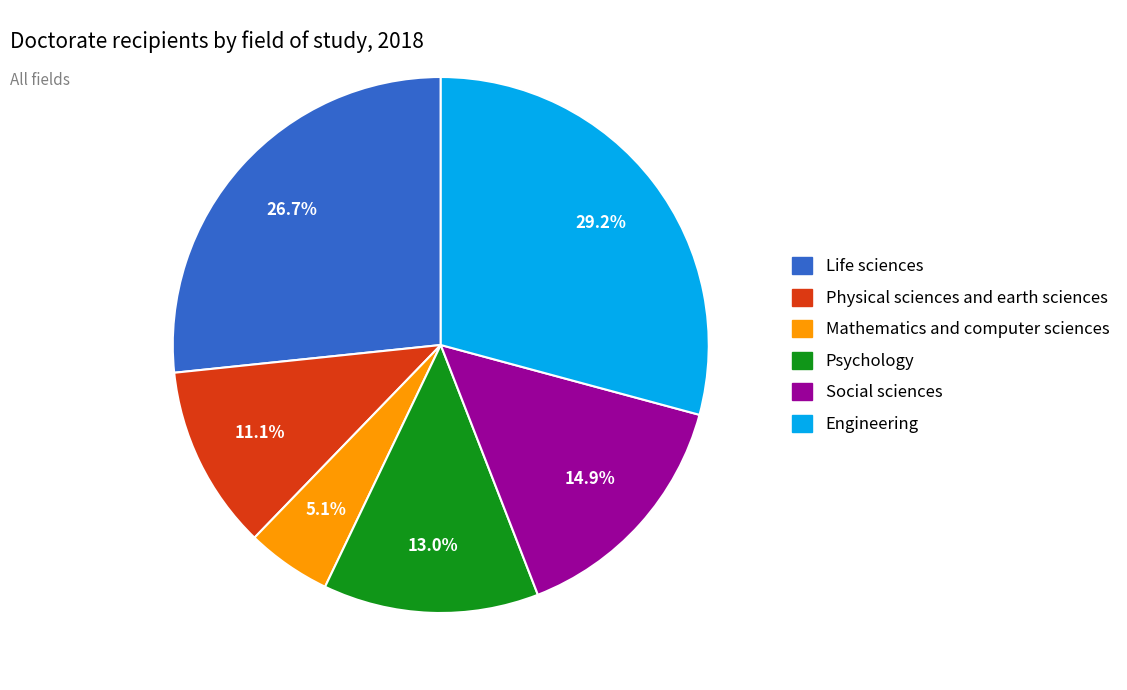

To the nearest percent, what is the difference between the largest and smallest slice percentages?

24%